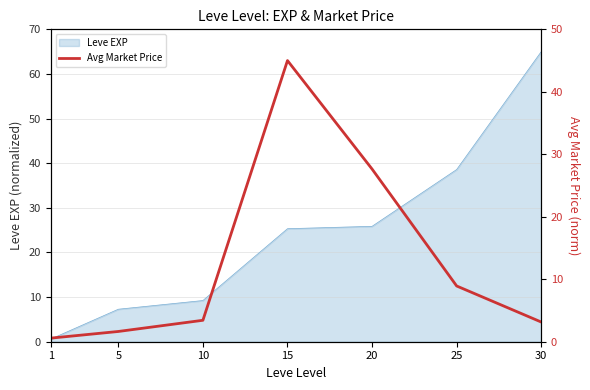

Reading left to right, extract all data points from this chart.

0.6	1.6	3.4	45.0	27.6	8.9	3.2